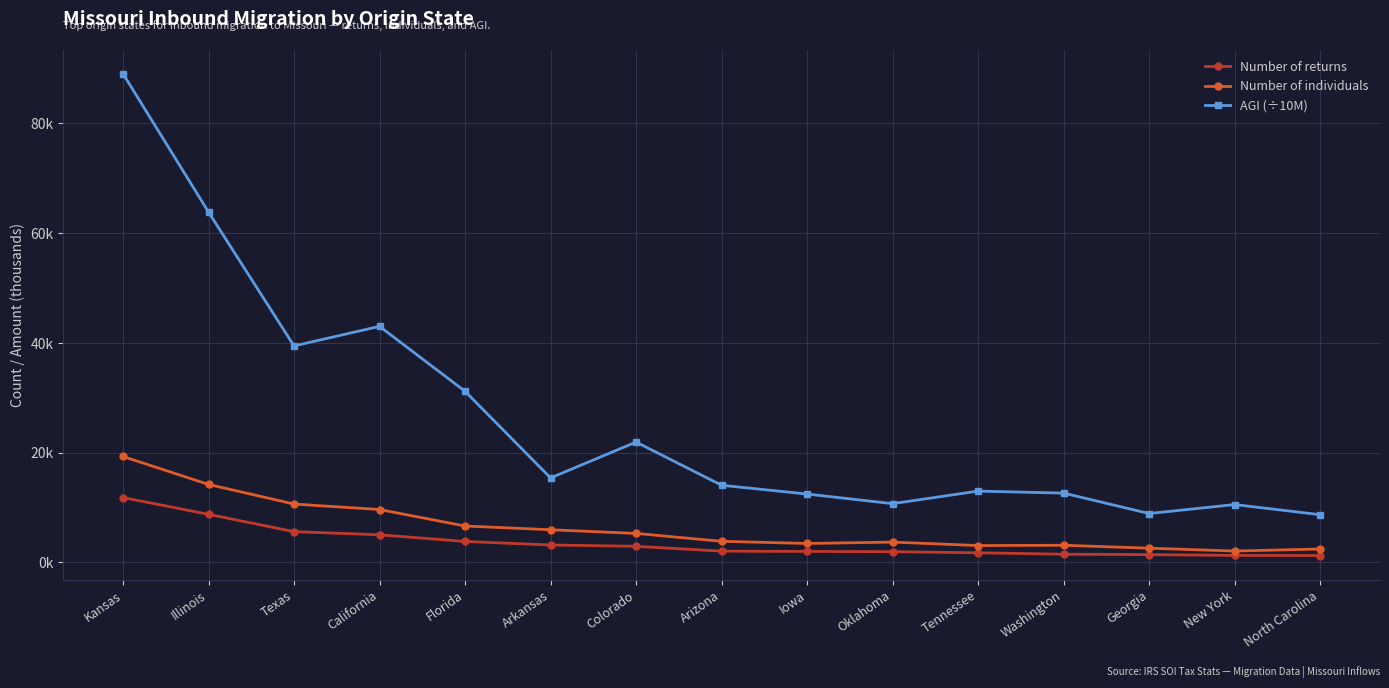

List the series in order of their peak value, highest first.

AGI (÷10M), Number of individuals, Number of returns